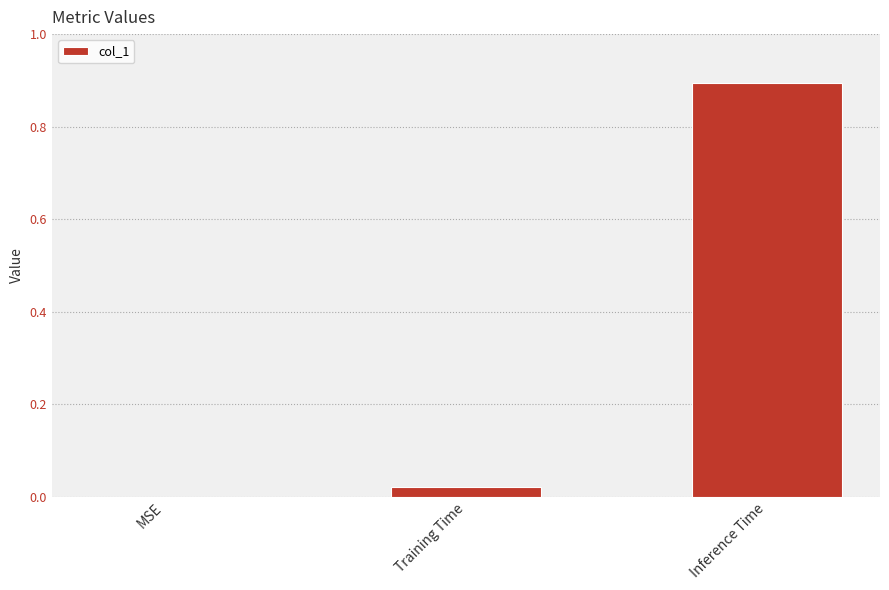

What is the change in value from Training Time to Inference Time?

+0.9